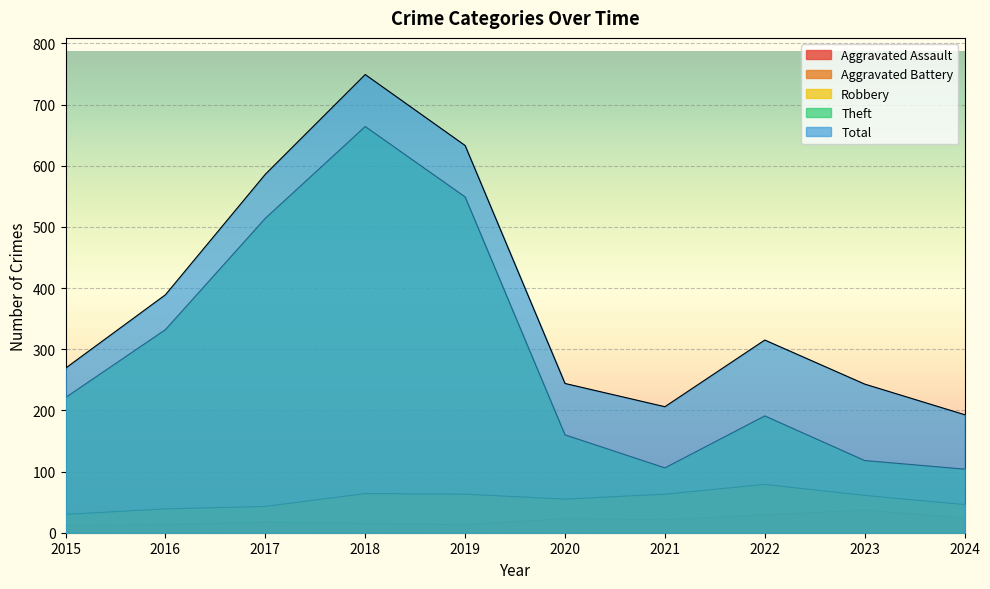

Which label corresponds to the largest value in the chart?

2018